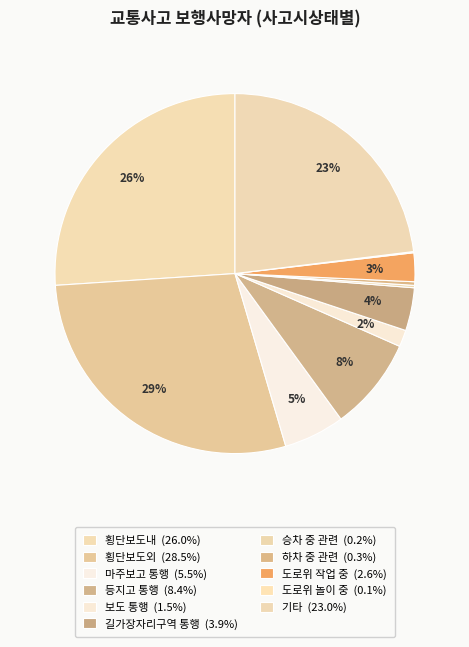

What portion of the pie excludes 승차 중 관련?

99.8%